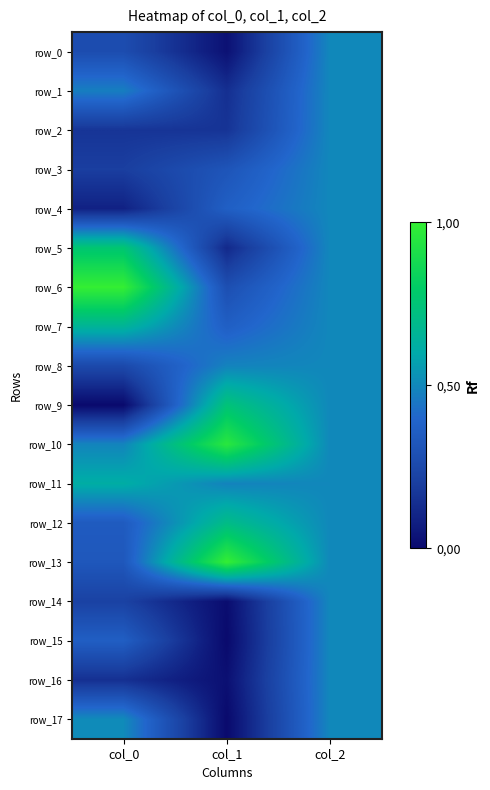

At which label does row_3 reach its minimum?

col_0